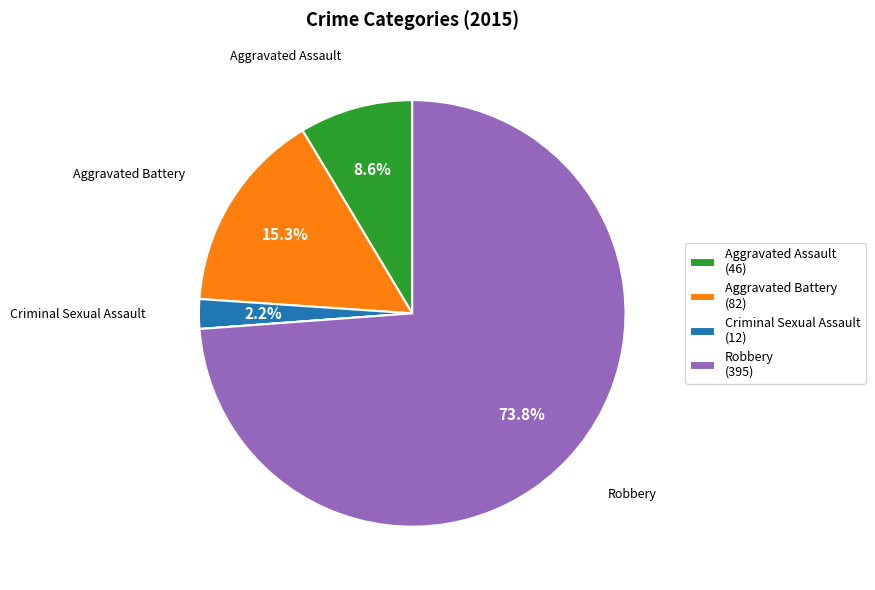

Is there any slice that represents more than half of the pie?

Yes